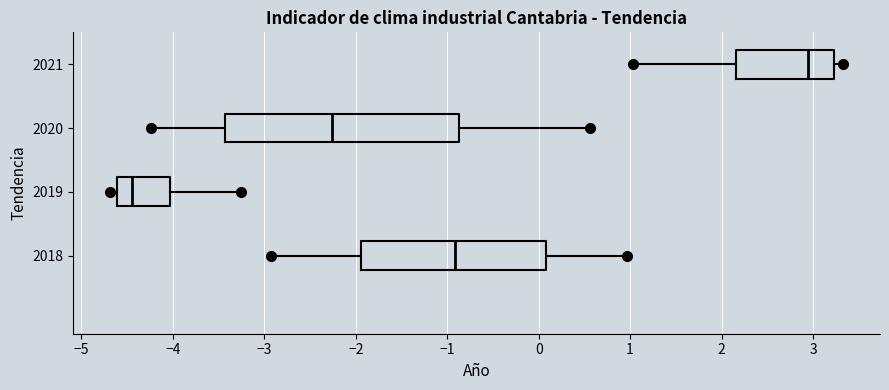

Reading bottom to top, transcribe this box plot: for each box, give where its median line is, the range the box spans, and where its two whiskers end, as read against the x-axis. The values are not printed on the chart, so give them approximately, as read against the axis.

2018: median -0.9, box -1.9 to 0.1, whiskers -2.9 to 1.0
2019: median -4.5, box -4.6 to -4.0, whiskers -4.7 to -3.3
2020: median -2.3, box -3.4 to -0.9, whiskers -4.2 to 0.6
2021: median 2.9, box 2.2 to 3.2, whiskers 1.0 to 3.3